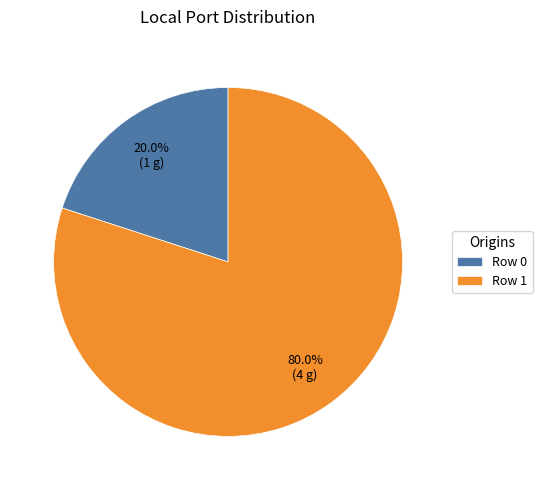

To the nearest percent, what is the difference between the largest and smallest slice percentages?

60%